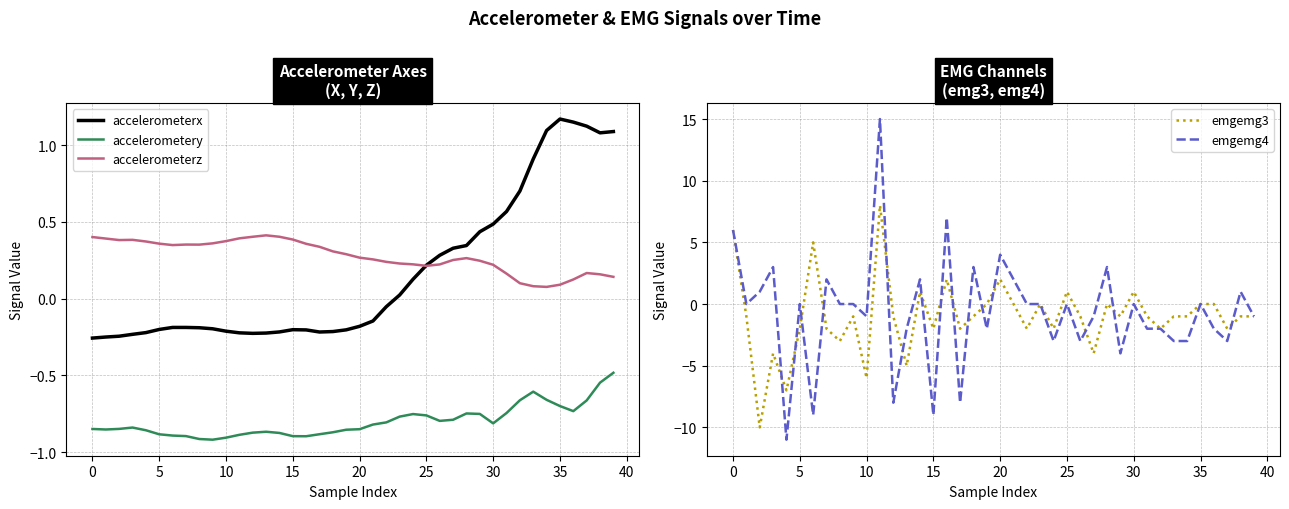

What is the difference between the second highest and minimum values in the accelerometerz series?

0.3